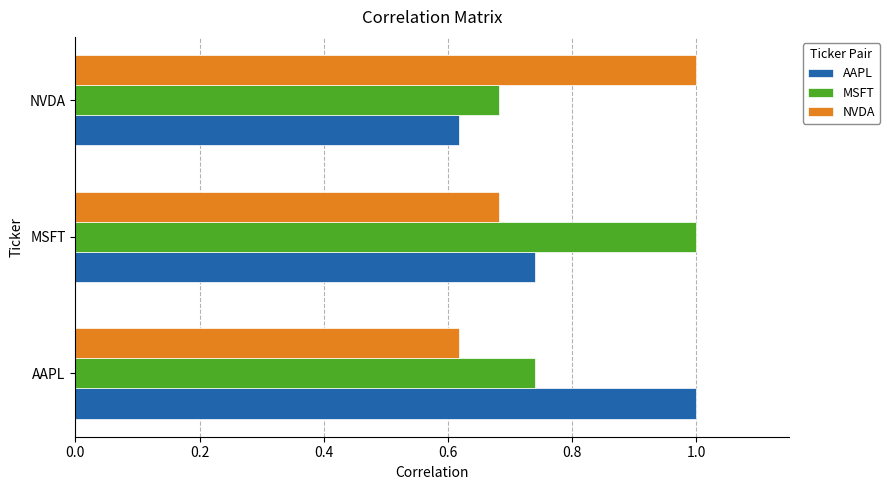

Count the AAPL values in the range 0 to 1.

3